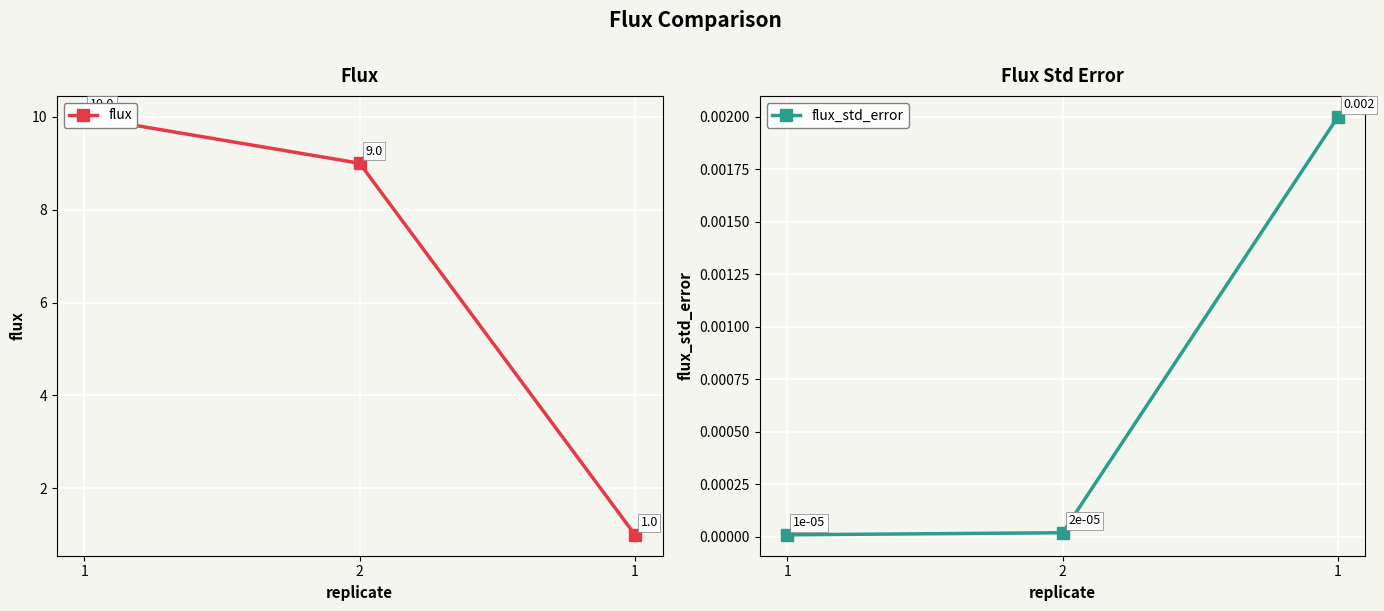

How many lines are shown in the chart?

2